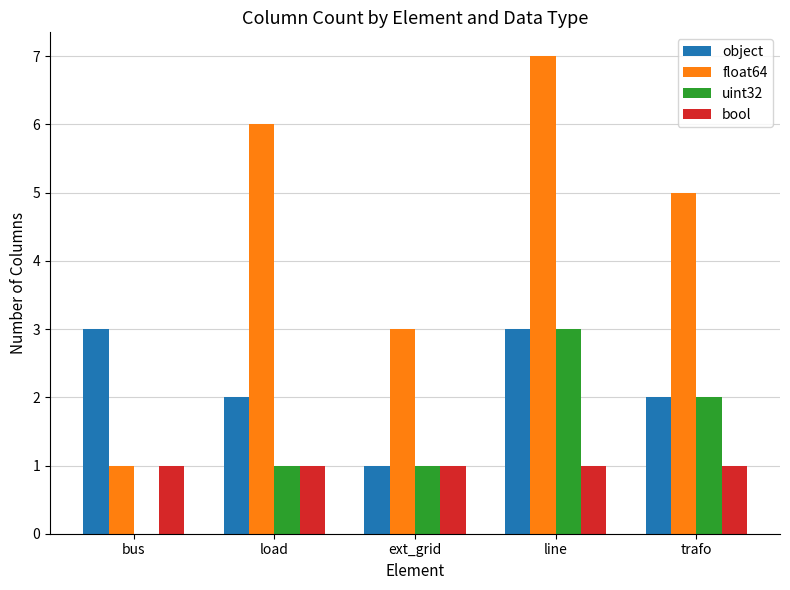

True or false: bool has a value of 1 at load.

True